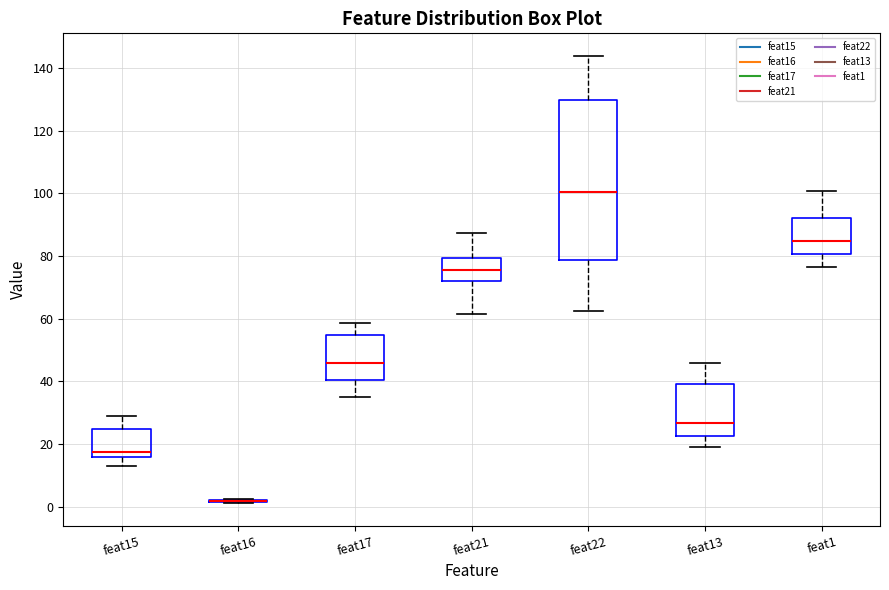

Reading left to right, transcribe this box plot: for each box, give where its median line is, the range the box spans, and where its two whiskers end, as read against the y-axis. The values are not printed on the chart, so give them approximately, as read against the axis.

feat15: median 18, box 16 to 24, whiskers 14 to 30
feat16: box collapsed to a line at 2, whiskers 2 to 2
feat17: median 46, box 40 to 54, whiskers 36 to 58
feat21: median 76, box 72 to 80, whiskers 62 to 88
feat22: median 100, box 78 to 130, whiskers 62 to 144
feat13: median 26, box 22 to 40, whiskers 20 to 46
feat1: median 84, box 80 to 92, whiskers 76 to 100